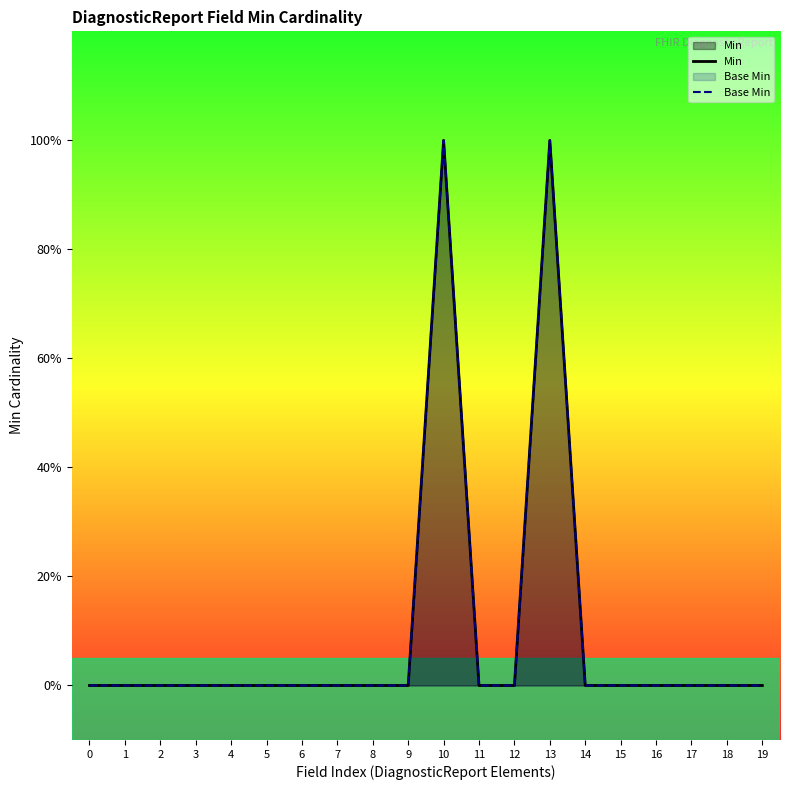

How many interior local peaks does the Base Min series have?

2